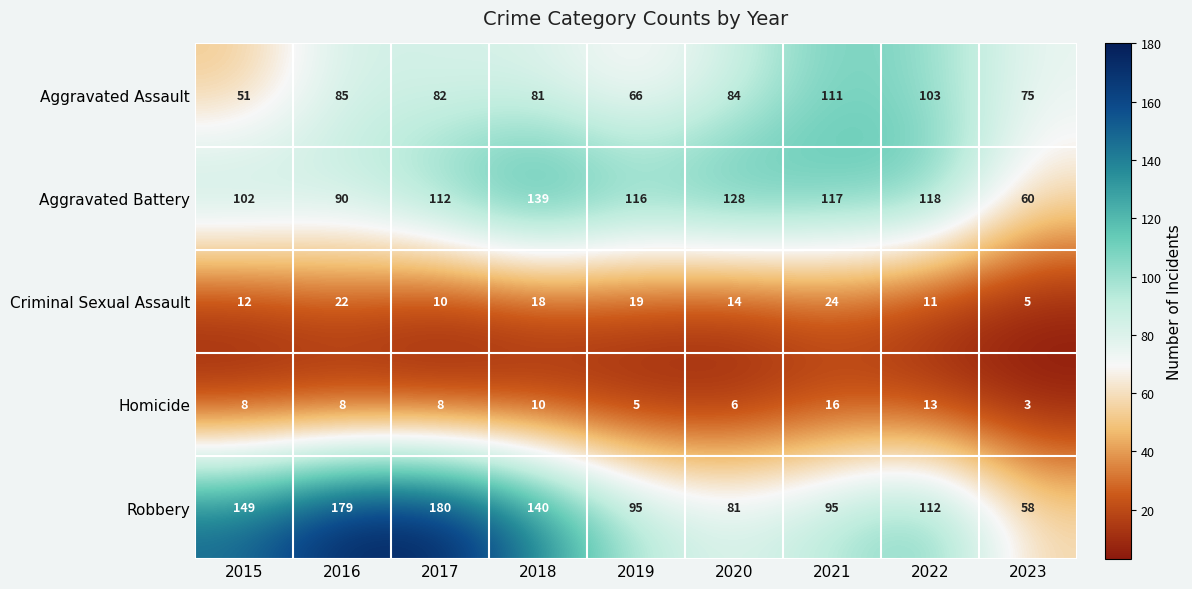

What is the difference between the highest and lowest values at 2017?

172